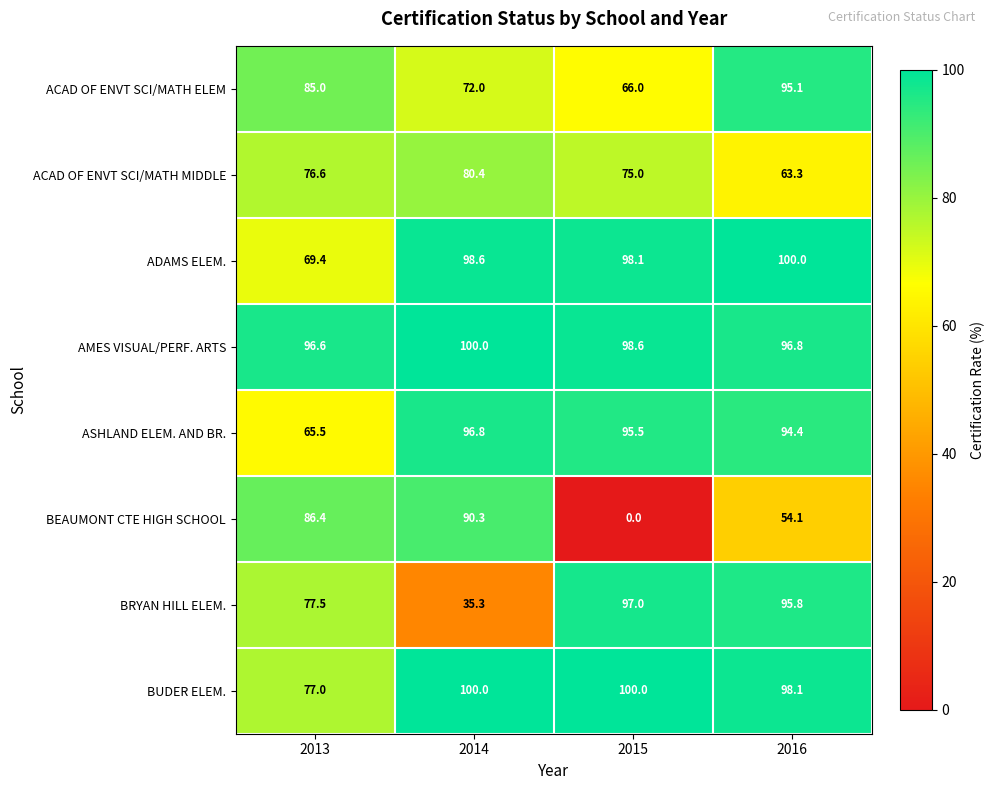

Which series has the largest total across all categories?

AMES VISUAL/PERF. ARTS